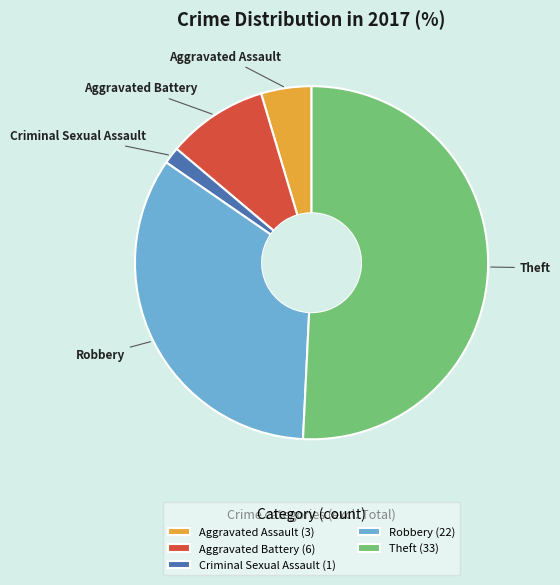

Combined, do Theft and Aggravated Battery account for over 50%?

Yes